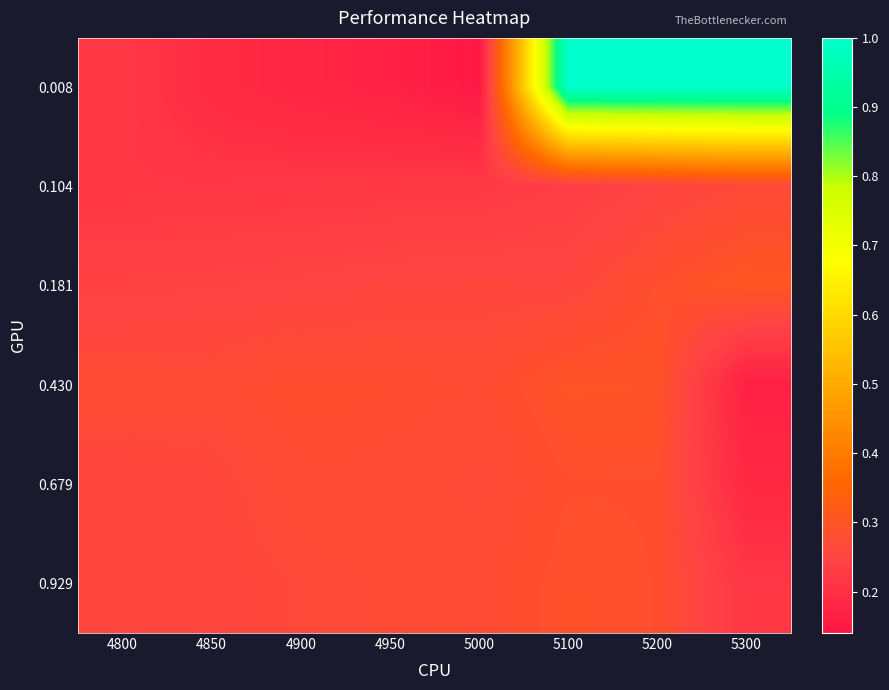

Reading left to right, list all the values displayed in this chart.

0.008: 4800=0.2	4850=0.2	4900=0.2	4950=0.2	5000=0.1	5100=1.0	5200=1.0	5300=1.0
0.104: 4800=0.2	4850=0.2	4900=0.2	4950=0.2	5000=0.2	5100=0.2	5200=0.2	5300=0.3
0.181: 4800=0.2	4850=0.2	4900=0.2	4950=0.3	5000=0.3	5100=0.3	5200=0.3	5300=0.3
0.430: 4800=0.3	4850=0.3	4900=0.3	4950=0.3	5000=0.3	5100=0.3	5200=0.3	5300=0.2
0.679: 4800=0.3	4850=0.3	4900=0.3	4950=0.3	5000=0.3	5100=0.3	5200=0.3	5300=0.2
0.929: 4800=0.3	4850=0.3	4900=0.3	4950=0.3	5000=0.3	5100=0.3	5200=0.3	5300=0.2